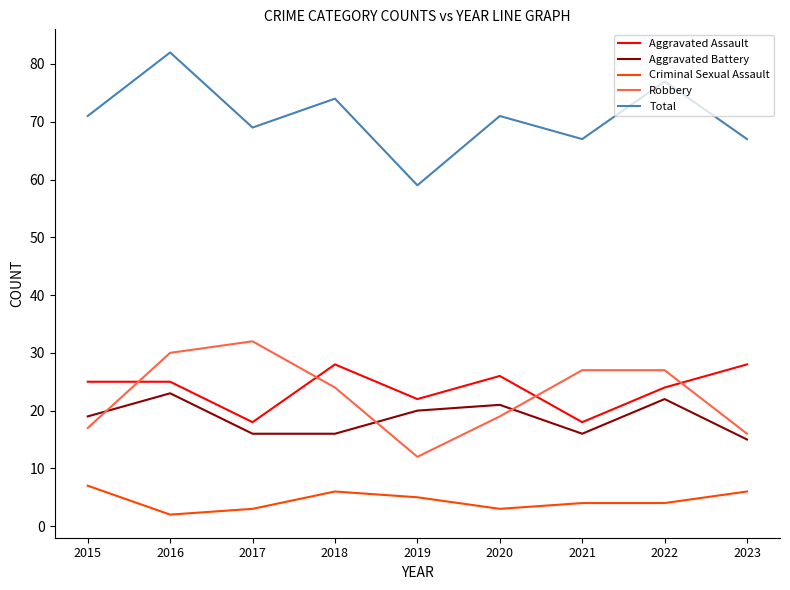

Read the Aggravated Battery value at 2015.

19